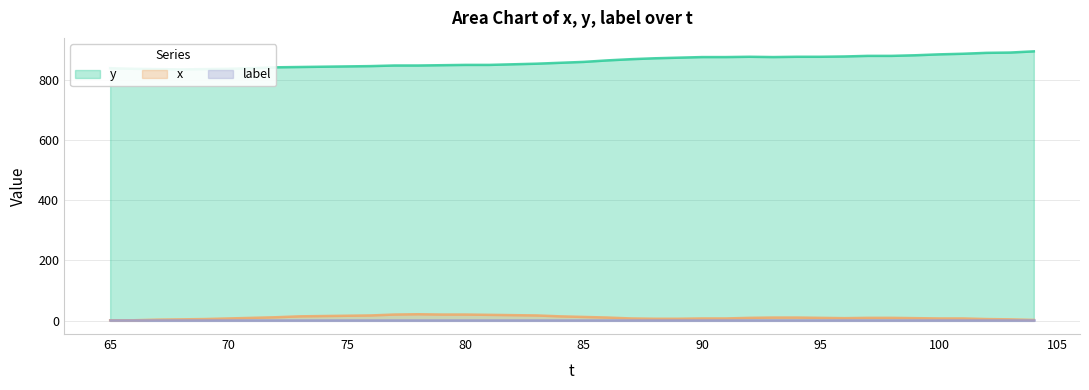

What is the total value across all series at 70?

843